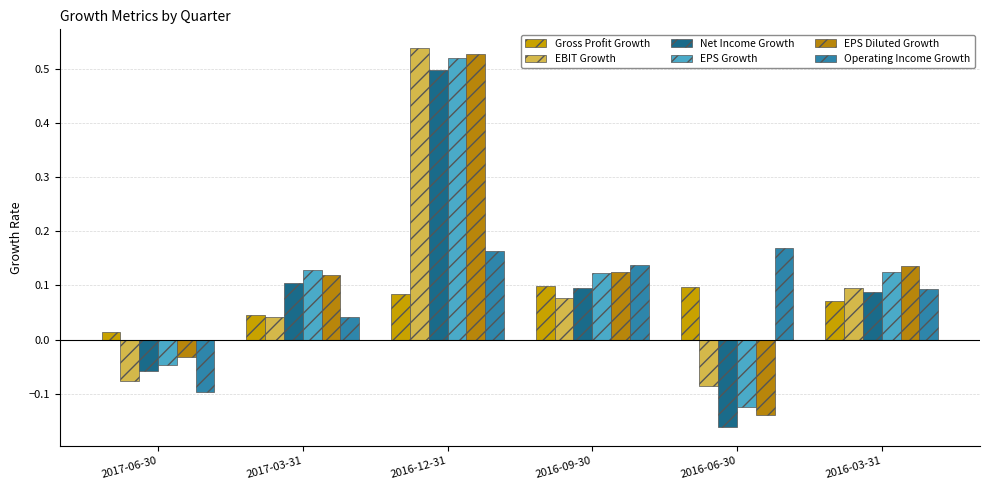

What is the sum of the EBIT Growth values at 2016-03-31 and 2017-03-31?

0.1